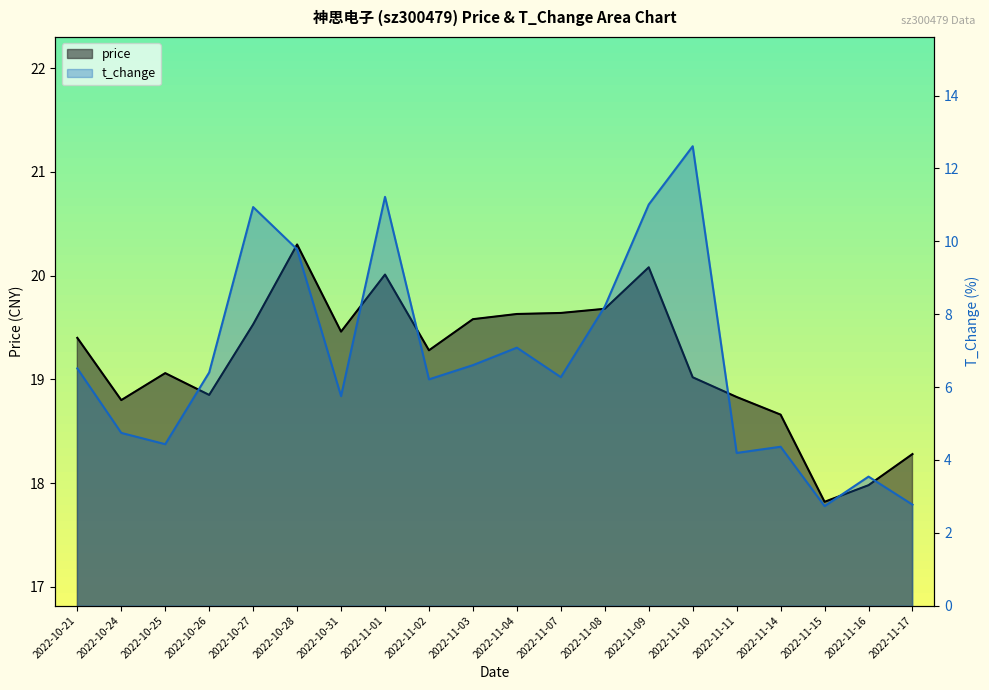

At how many categories does at least one series exceed 15?

20